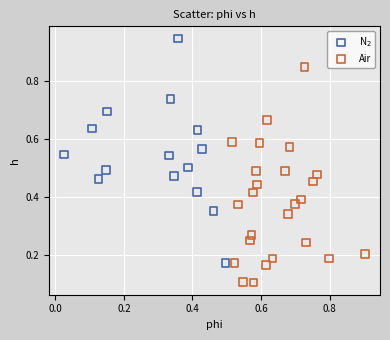

What are all the series names shown in the legend?

N$_2$, Air